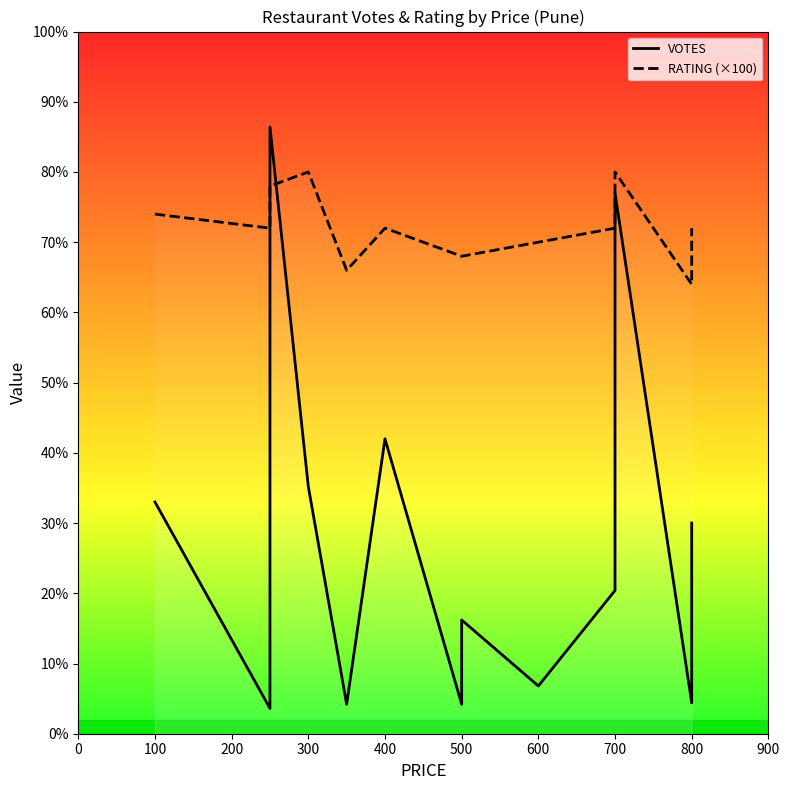

True or false: RATING (×100) has more than 2 points higher than both neighbors.

True